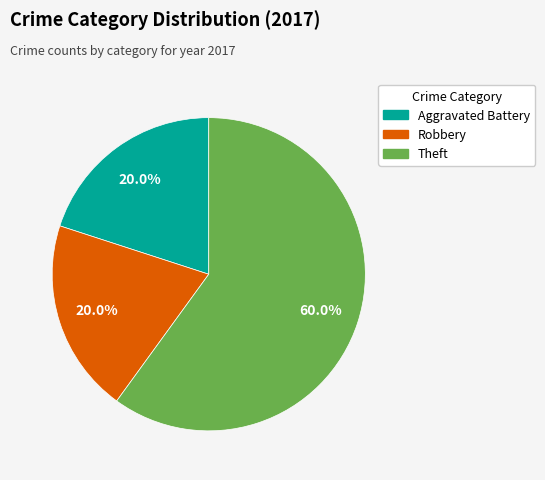

To the nearest percent, what is the difference between the largest and smallest slice percentages?

40%